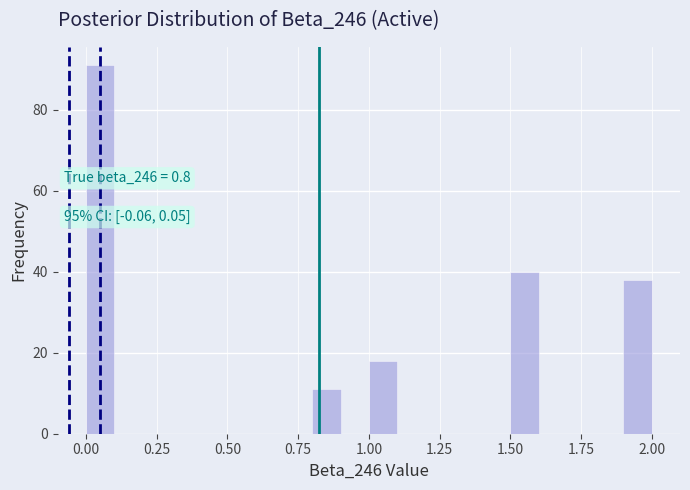

Read against the x-axis, roughly where is the centre of the tallest bar?

0.05